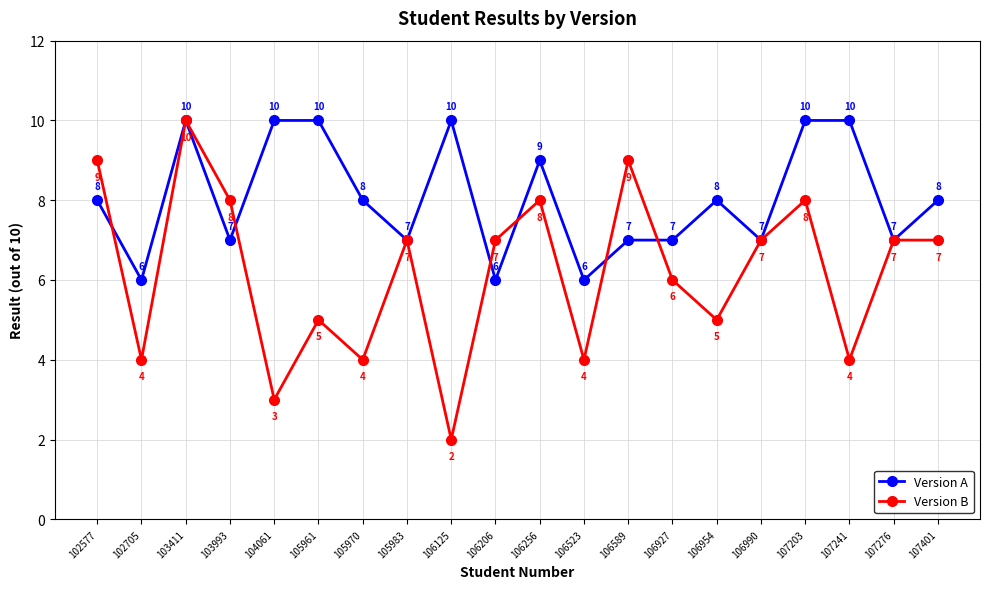

True or false: Version A and Version B intersect in this chart.

True